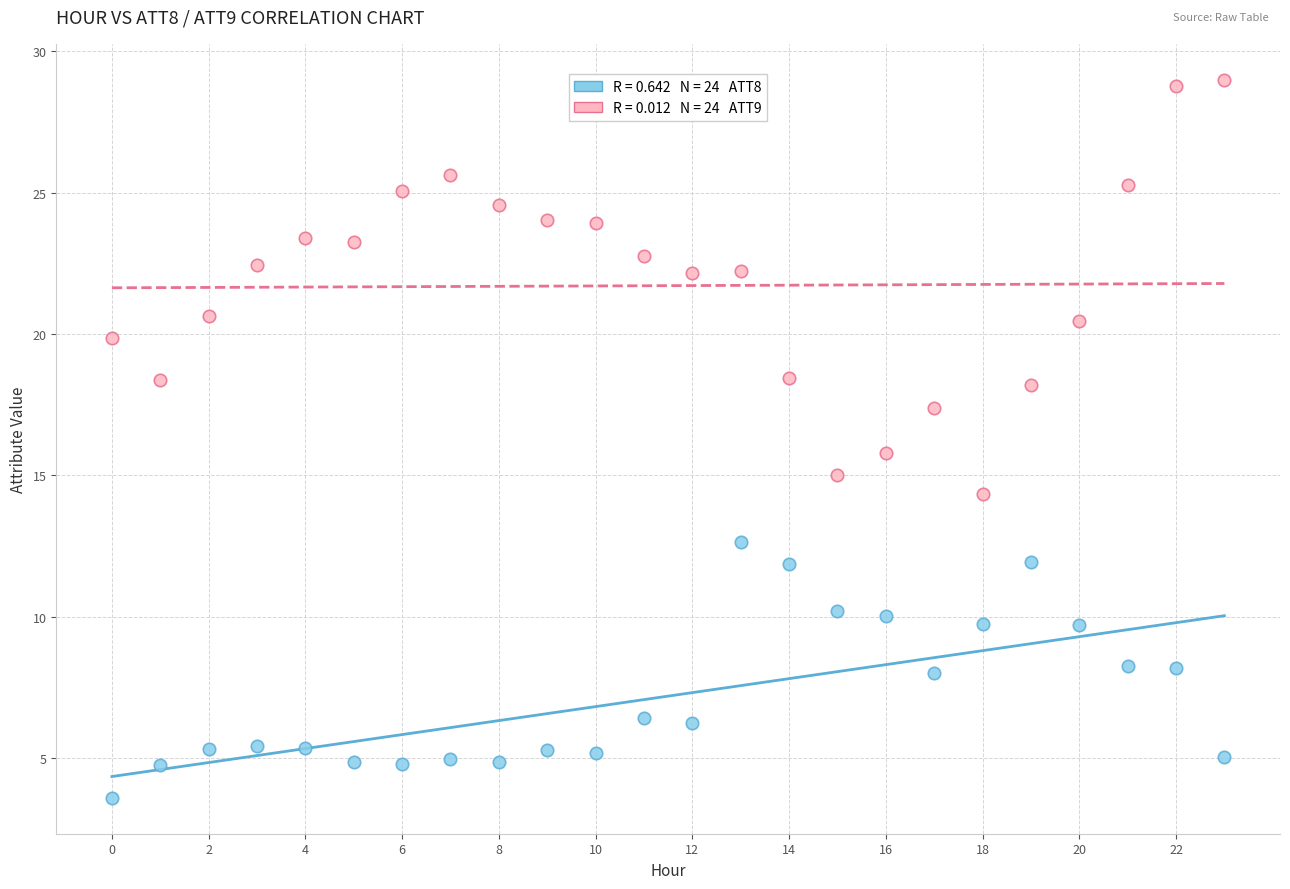

Across all data points, what is the range of Y values (max minus min)?

25.4